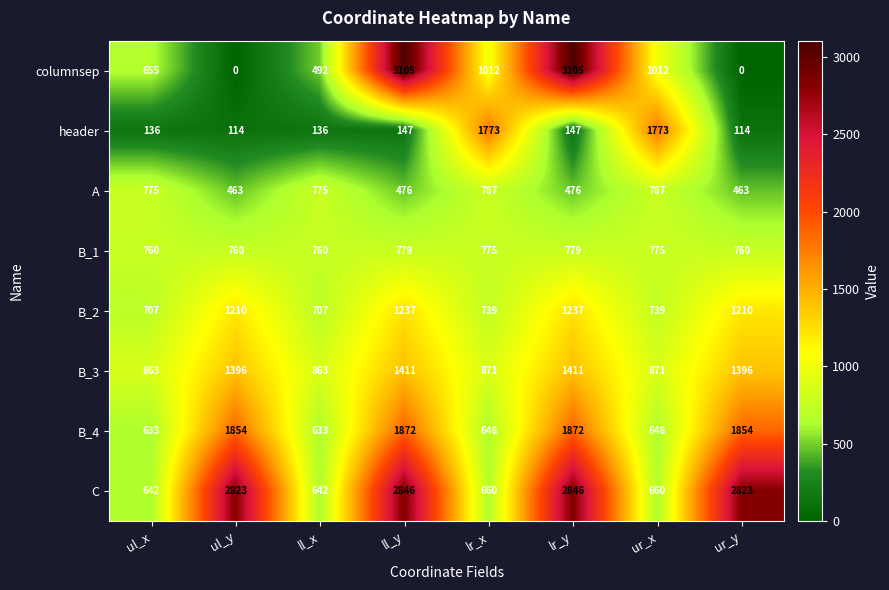

Is the value of columnsep at ul_x greater than the value of B_2 at ur_y?

No